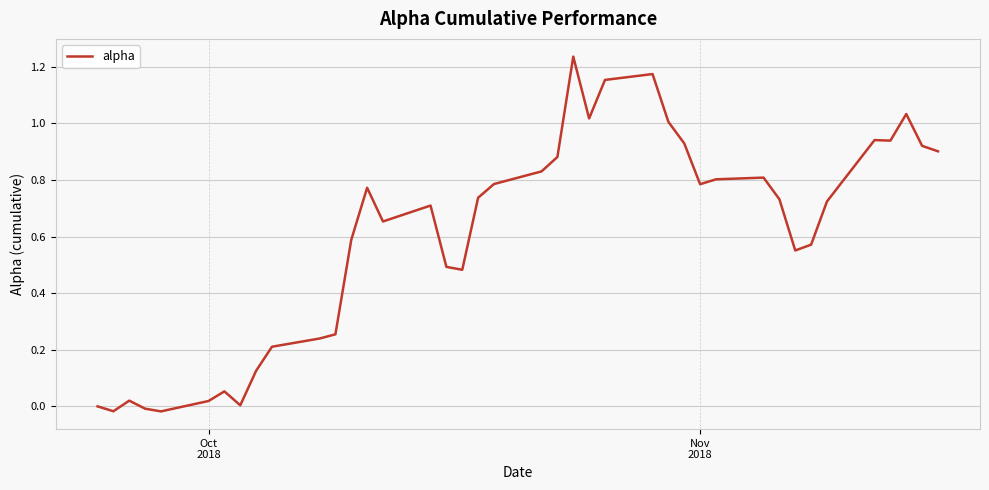

Count the number of categories in the chart.

40